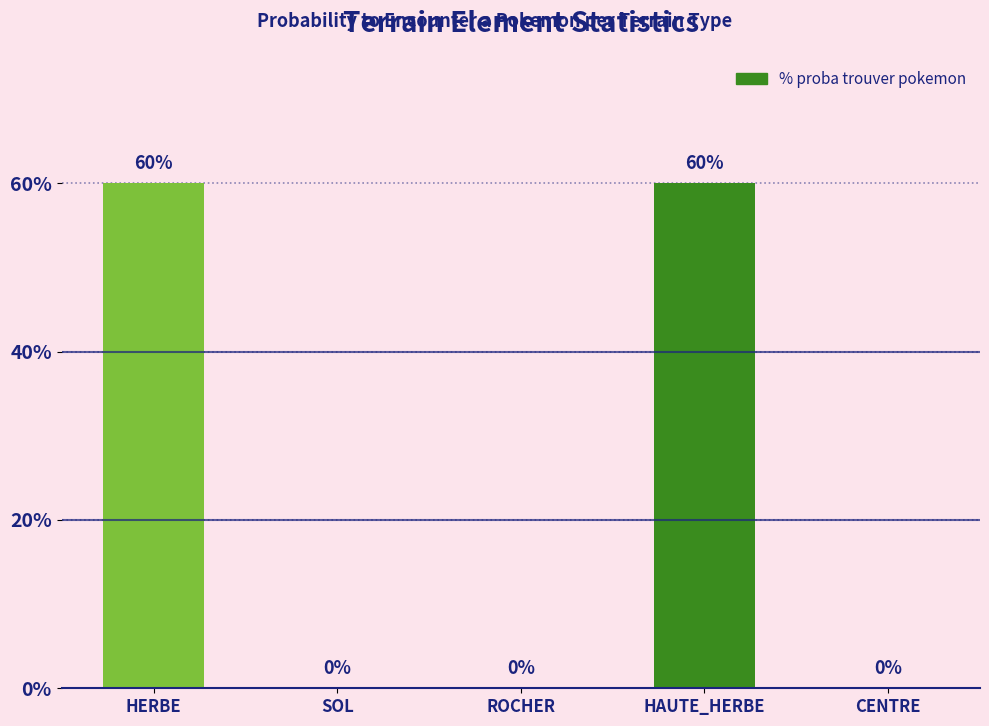

How many data points are above 0?

2